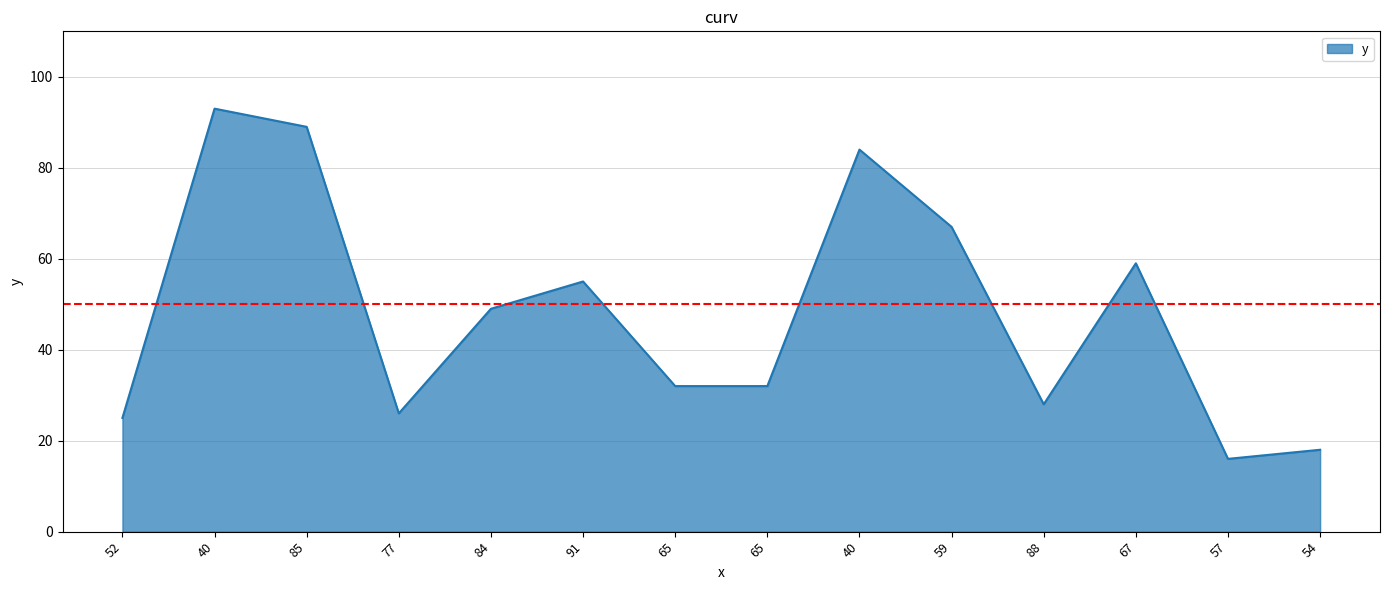

Does the chart have visible grid lines?

Yes